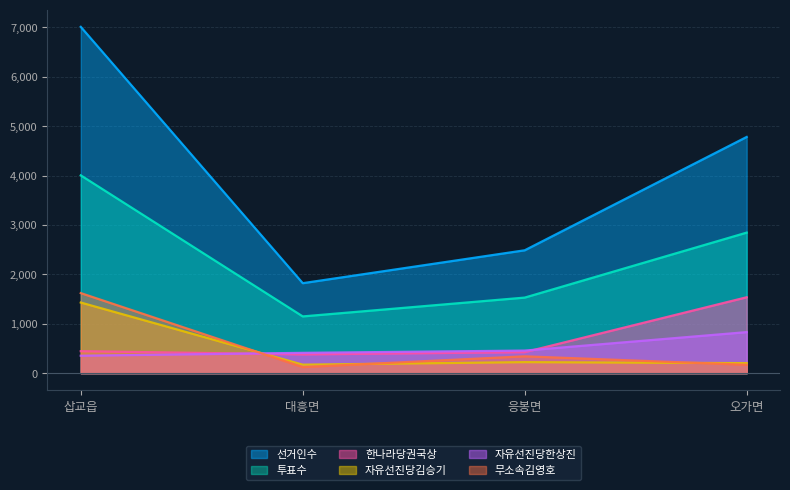

Where does the 자유선진당한상진 series first go above 457?

오가면